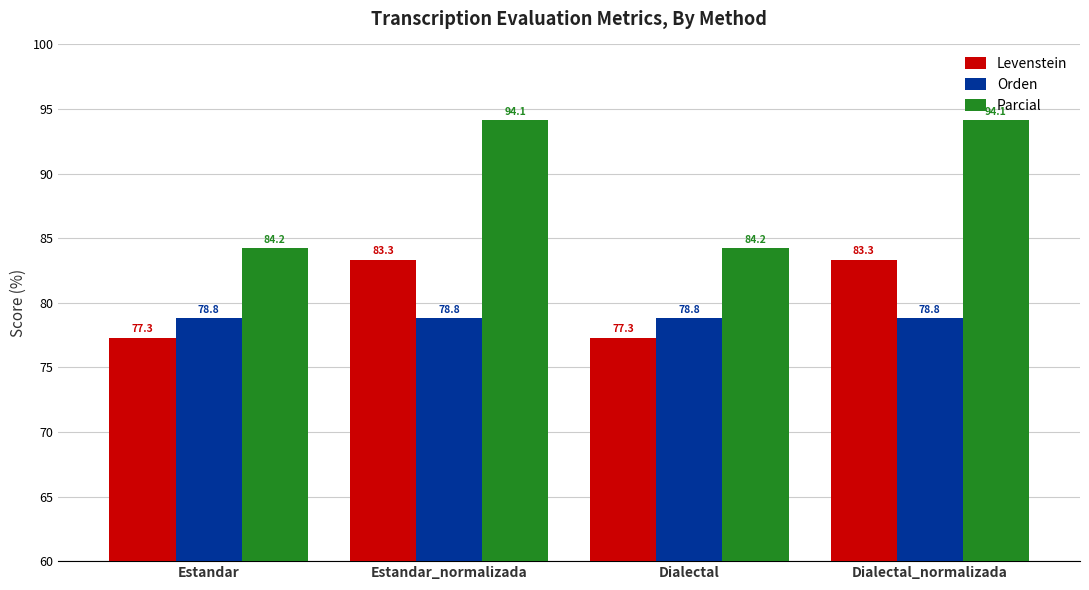

Reading left to right, transcribe all the data shown in this chart.

Levenstein: Estandar=77.3	Estandar_normalizada=83.3	Dialectal=77.3	Dialectal_normalizada=83.3
Orden: Estandar=78.8	Estandar_normalizada=78.8	Dialectal=78.8	Dialectal_normalizada=78.8
Parcial: Estandar=84.2	Estandar_normalizada=94.1	Dialectal=84.2	Dialectal_normalizada=94.1